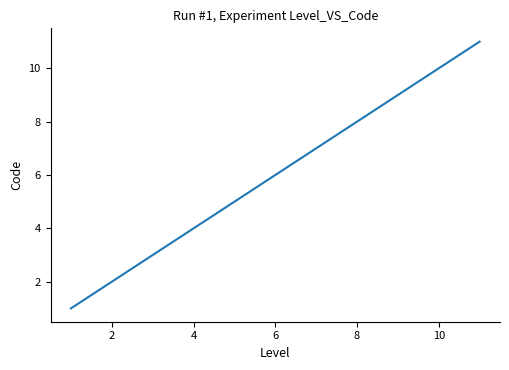

Reading left to right, transcribe all the data shown in this chart.

1	2	3	4	5	6	7	8	9	10	11